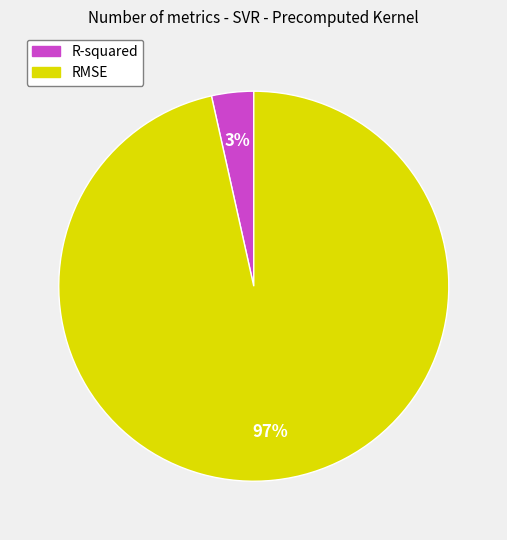

What is the largest slice in the pie chart?

RMSE